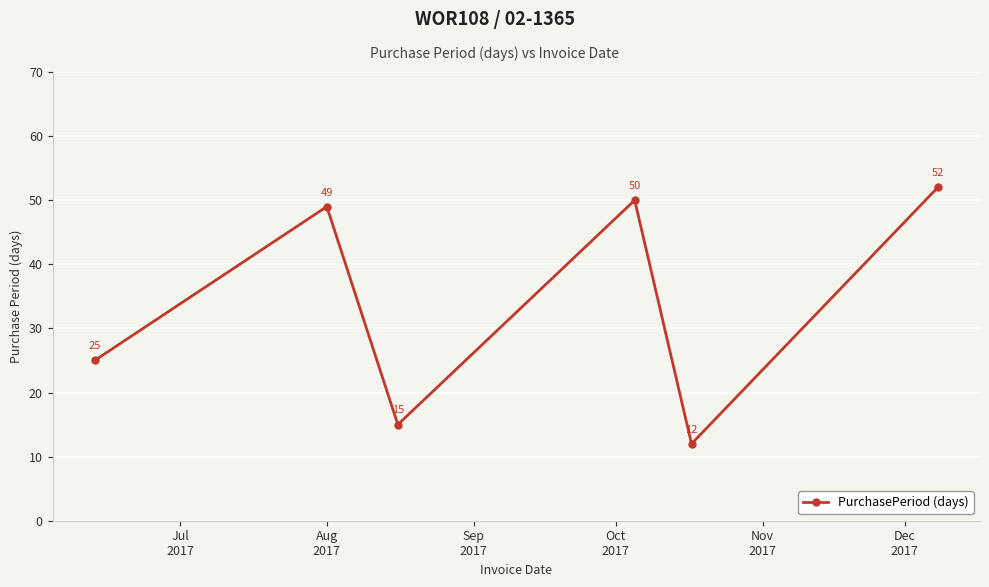

What is the greatest value displayed?

52